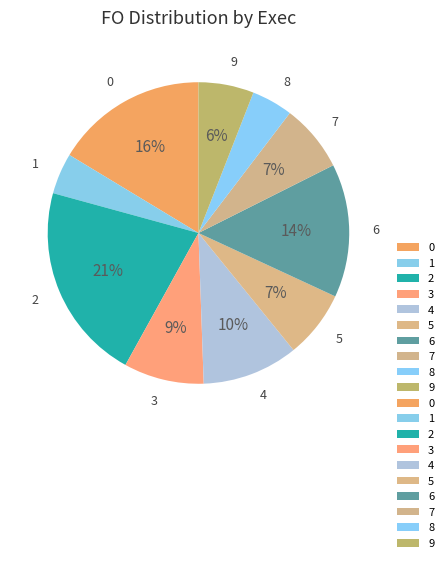

To the nearest percent, what is the average slice percentage?

10%